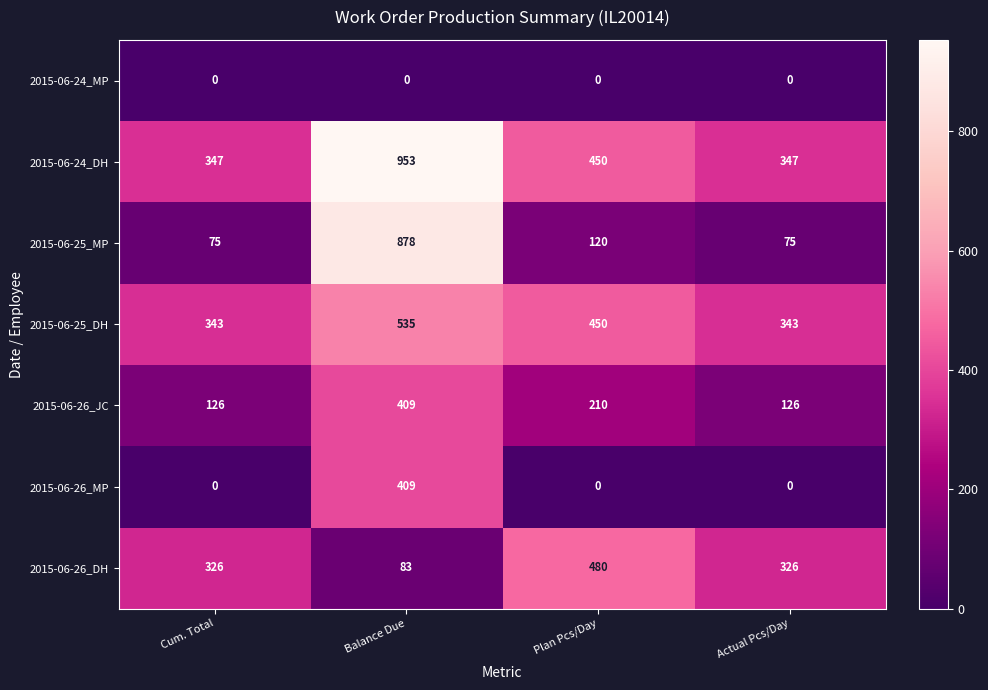

The value of 2015-06-24_DH at Plan Pcs/Day is 126. True or false?

False